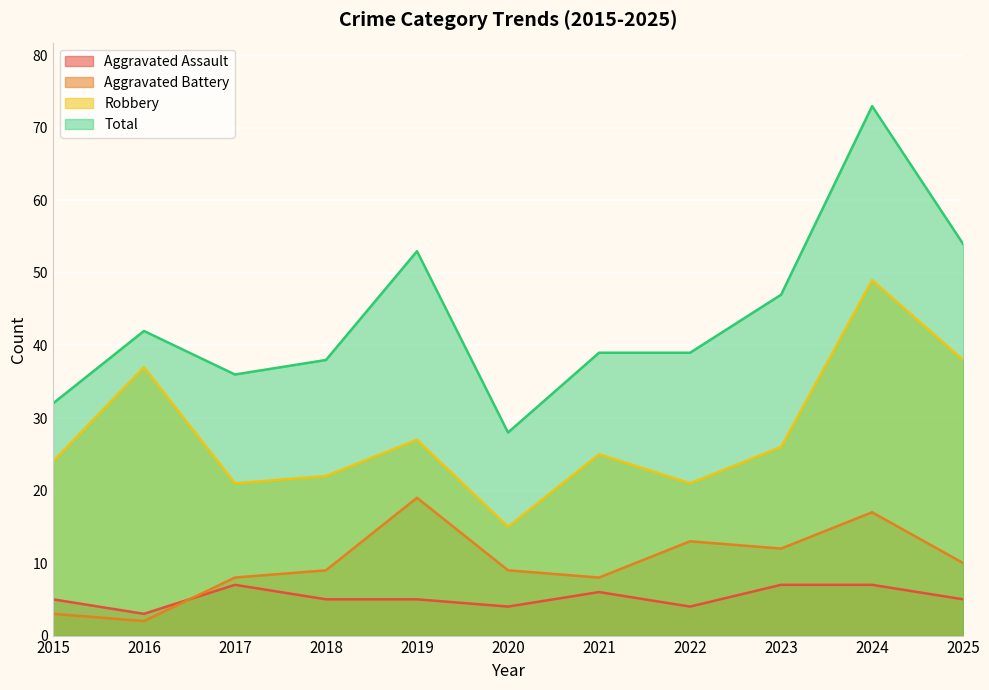

How many values in the Aggravated Battery series are below 9?

4